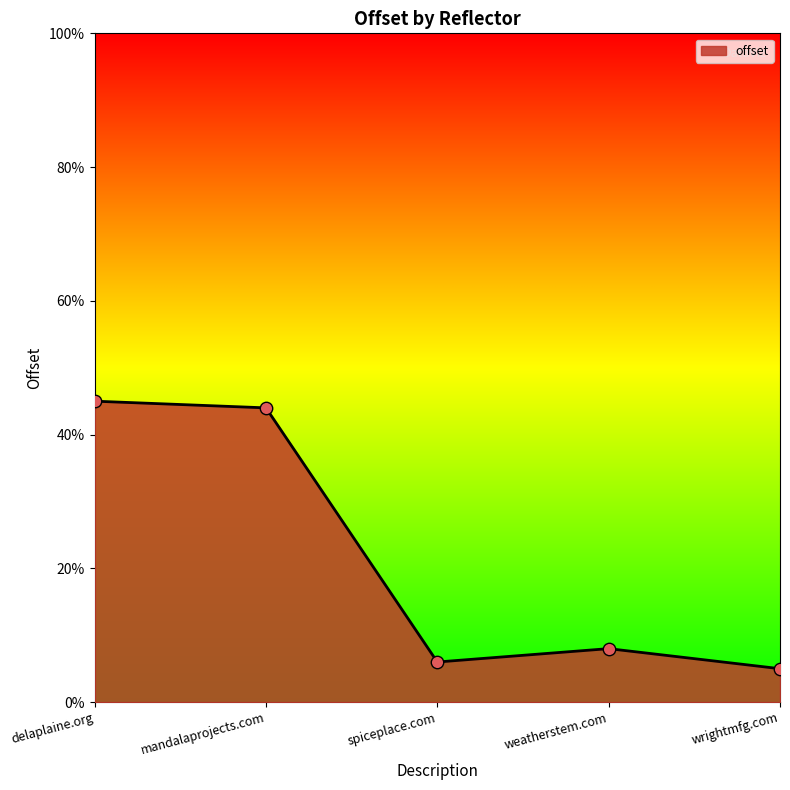

What is the ratio of the value at wrightmfg.com to the value at weatherstem.com?

0.6